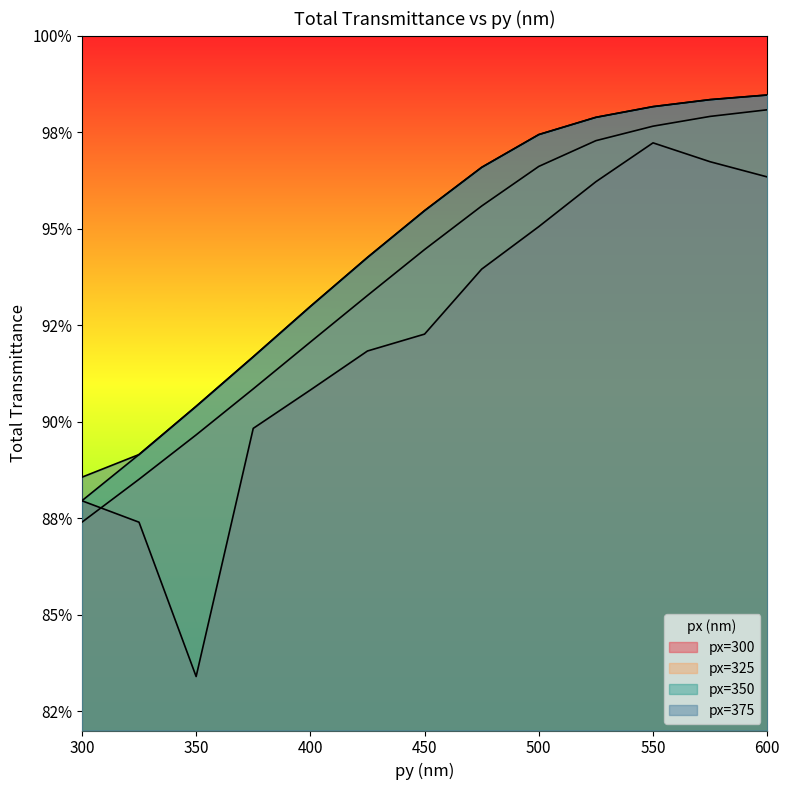

True or false: px=300 has more than 1 interior local peaks.

False